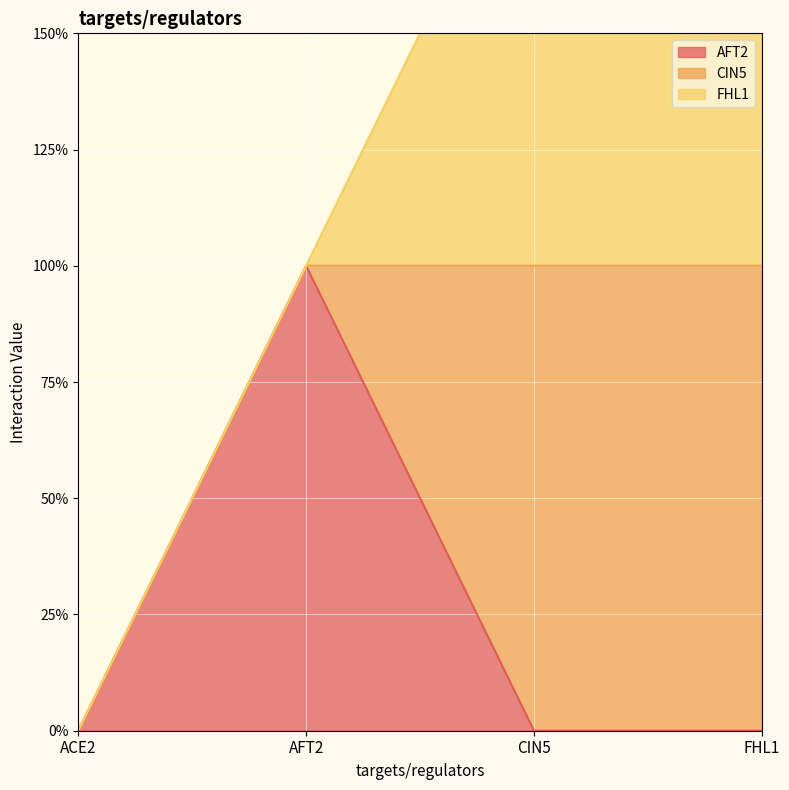

How many intersections are there between FHL1 and AFT2?

1